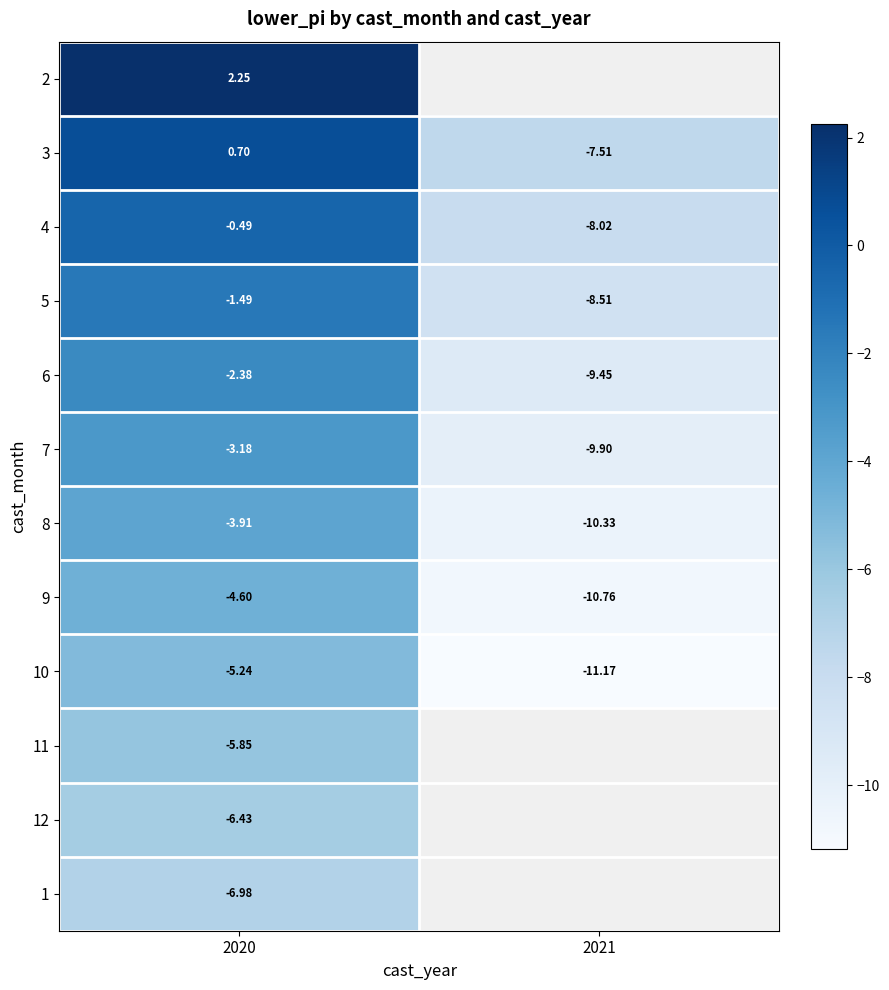

What is the minimum value shown in the chart?

-11.2